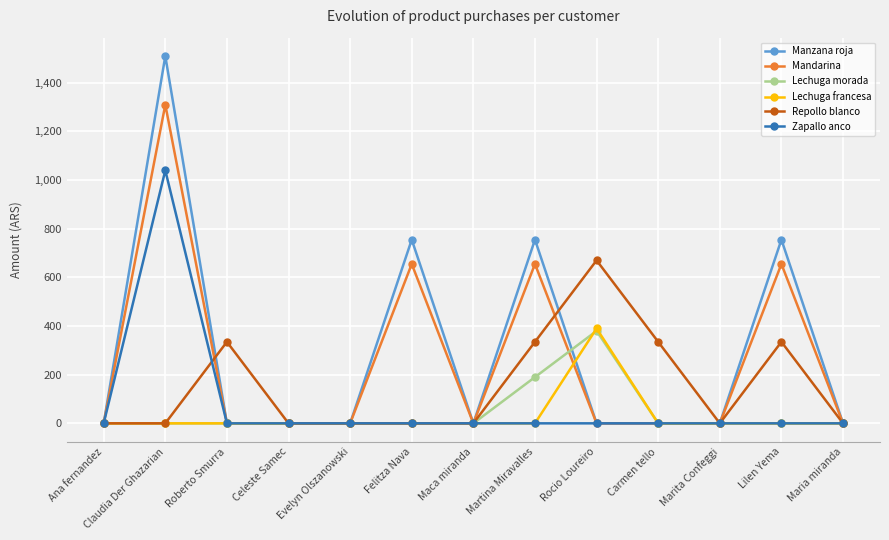

Reading left to right, list all the values displayed in this chart.

Manzana roja: Ana fernandez=0	Claudia Der Ghazarian=1510	Roberto Smurra=0	Celeste Samec=0	Evelyn Olszanowski=0	Felitza Nava=755	Maca miranda=0	Martina Miravalles=755	Rocio Loureiro=0	Carmen tello=0	Marita Confeggi=0	Lilen Yema=755	Maria miranda=0
Mandarina: Ana fernandez=0	Claudia Der Ghazarian=1310	Roberto Smurra=0	Celeste Samec=0	Evelyn Olszanowski=0	Felitza Nava=655	Maca miranda=0	Martina Miravalles=655	Rocio Loureiro=0	Carmen tello=0	Marita Confeggi=0	Lilen Yema=655	Maria miranda=0
Lechuga morada: Ana fernandez=0	Claudia Der Ghazarian=0	Roberto Smurra=0	Celeste Samec=0	Evelyn Olszanowski=0	Felitza Nava=0	Maca miranda=0	Martina Miravalles=190	Rocio Loureiro=380	Carmen tello=0	Marita Confeggi=0	Lilen Yema=0	Maria miranda=0
Lechuga francesa: Ana fernandez=0	Claudia Der Ghazarian=0	Roberto Smurra=0	Celeste Samec=0	Evelyn Olszanowski=0	Felitza Nava=0	Maca miranda=0	Martina Miravalles=0	Rocio Loureiro=390	Carmen tello=0	Marita Confeggi=0	Lilen Yema=0	Maria miranda=0
Repollo blanco: Ana fernandez=0	Claudia Der Ghazarian=0	Roberto Smurra=335	Celeste Samec=0	Evelyn Olszanowski=0	Felitza Nava=0	Maca miranda=0	Martina Miravalles=335	Rocio Loureiro=670	Carmen tello=335	Marita Confeggi=0	Lilen Yema=335	Maria miranda=0
Zapallo anco: Ana fernandez=0	Claudia Der Ghazarian=1040	Roberto Smurra=0	Celeste Samec=0	Evelyn Olszanowski=0	Felitza Nava=0	Maca miranda=0	Martina Miravalles=0	Rocio Loureiro=0	Carmen tello=0	Marita Confeggi=0	Lilen Yema=0	Maria miranda=0